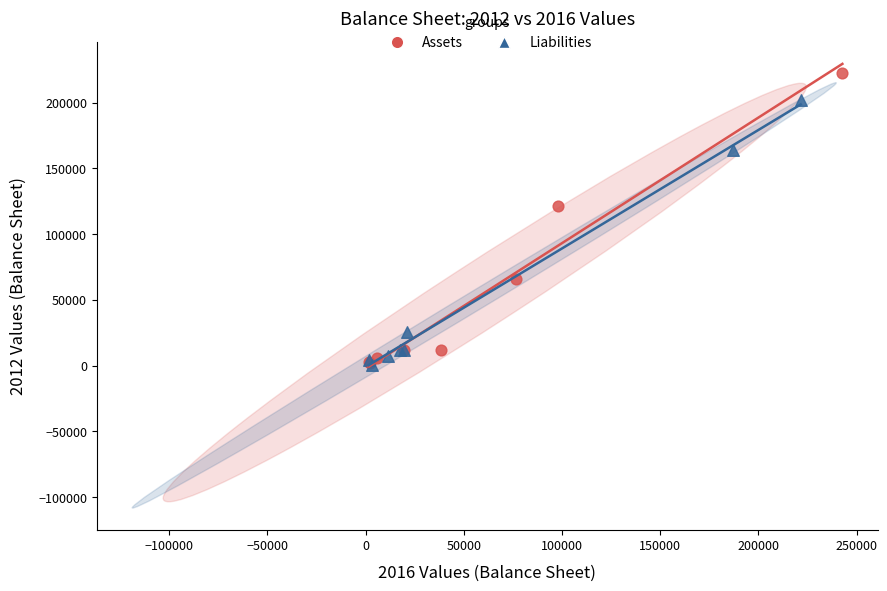

What are all the series names shown in the legend?

Assets, Liabilities